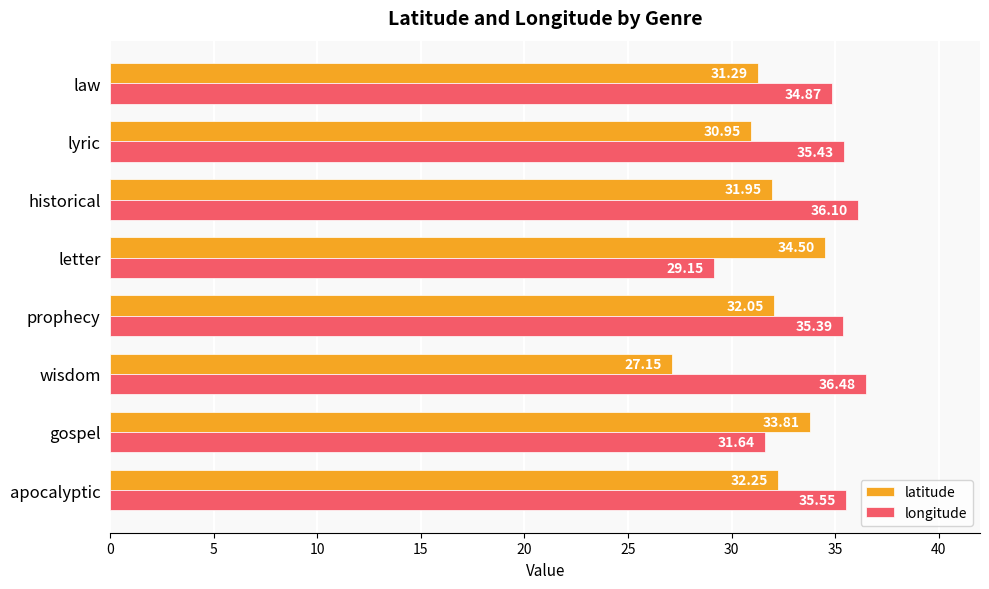

How many distinct data groups are displayed?

2